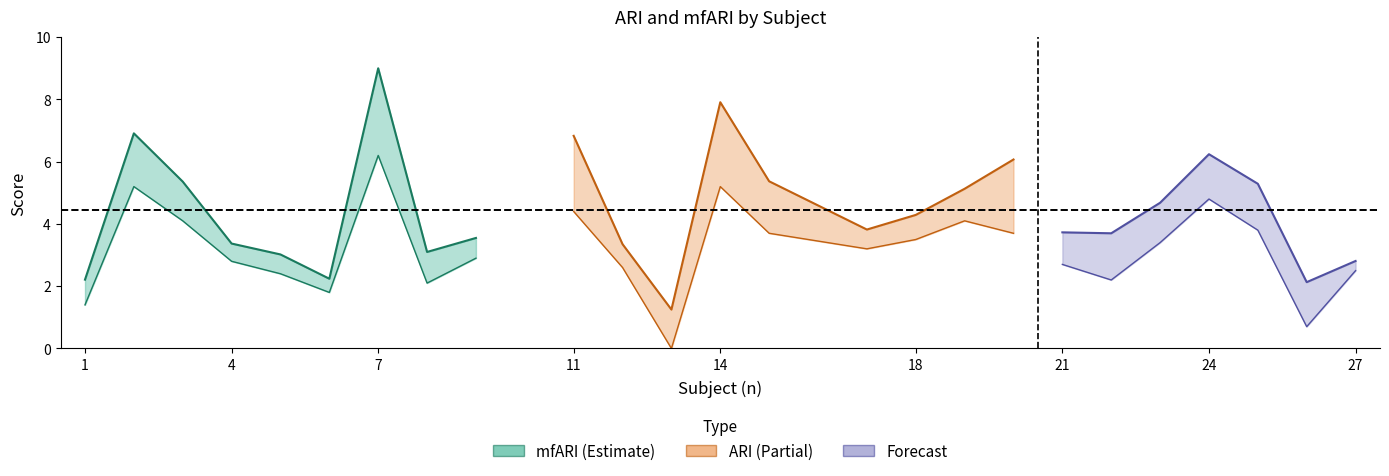

Rank the series at 25 from lowest to highest value.

ARI, mfARI